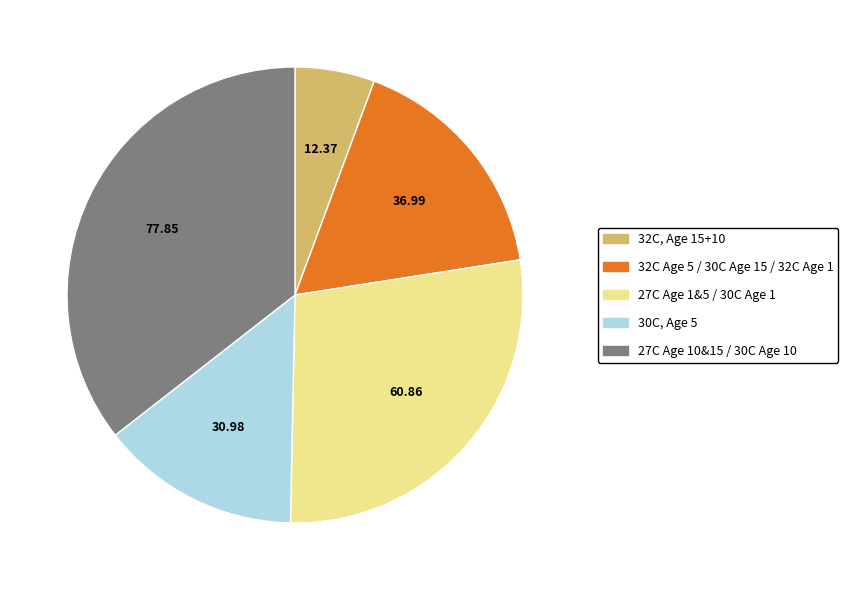

Does any single category account for the majority?

No